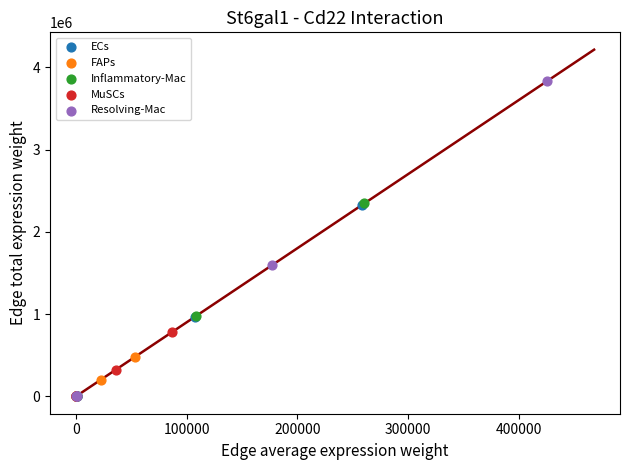

Which series has the widest spread of Y values?

Resolving-Mac